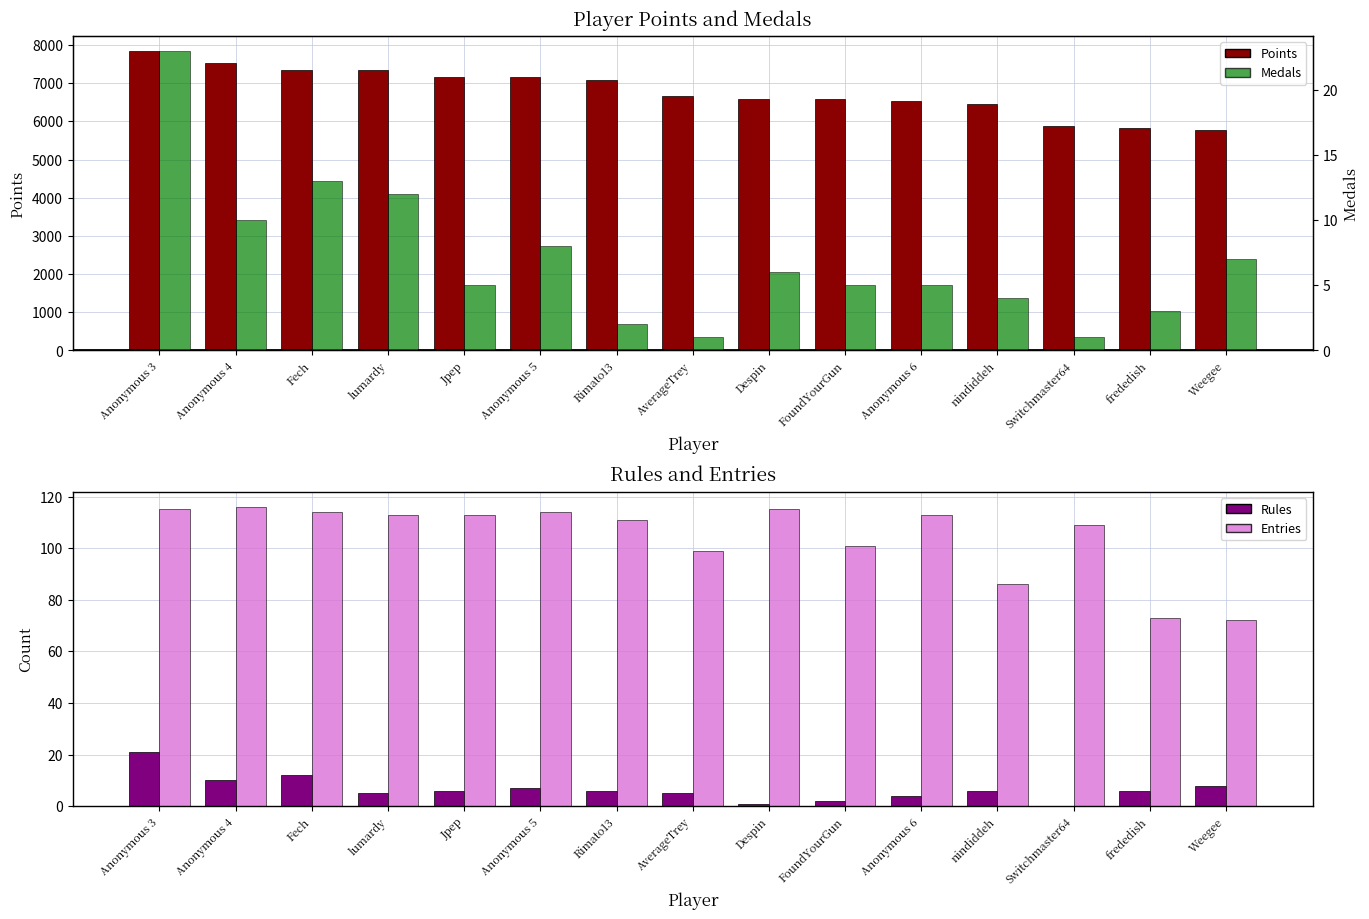

At how many categories does at least one series exceed 4337?

15